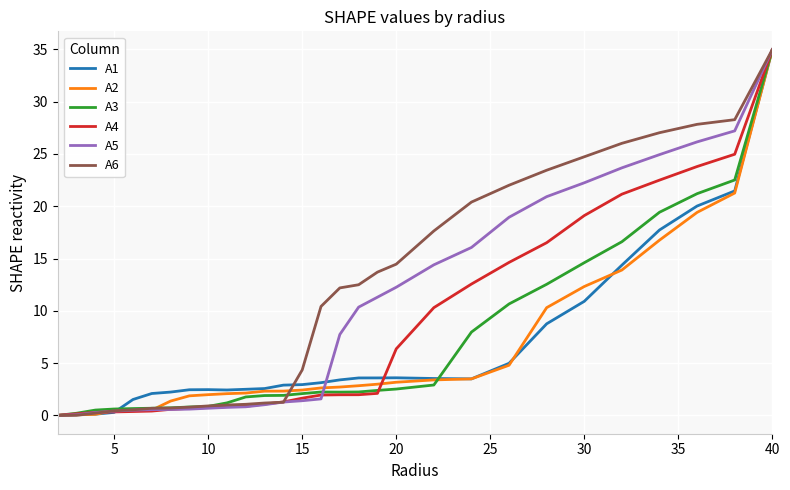

Which series has the largest total across all categories?

A6